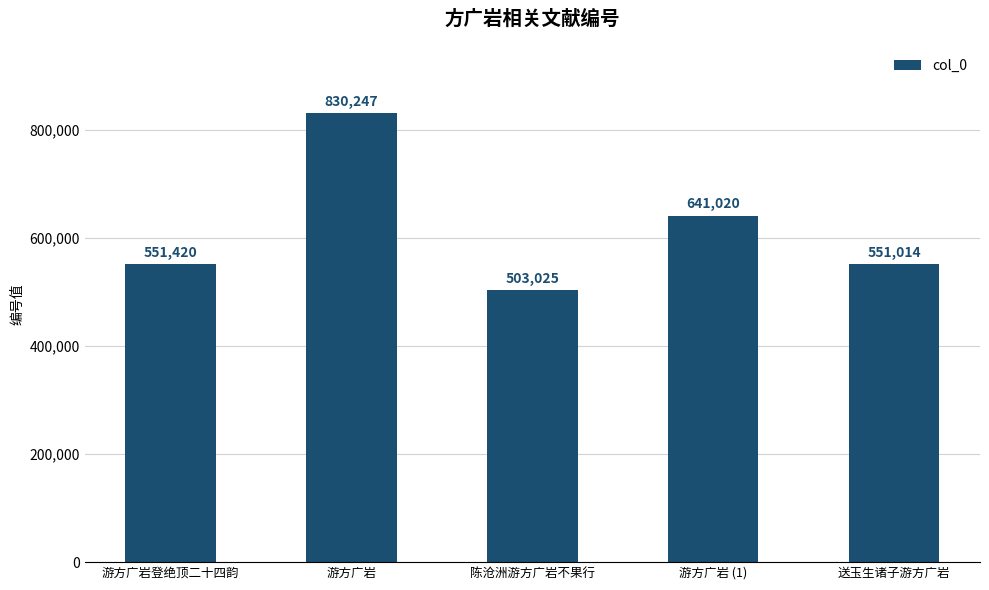

What is the label of the 1st bar from the left?

游方广岩登绝顶二十四韵